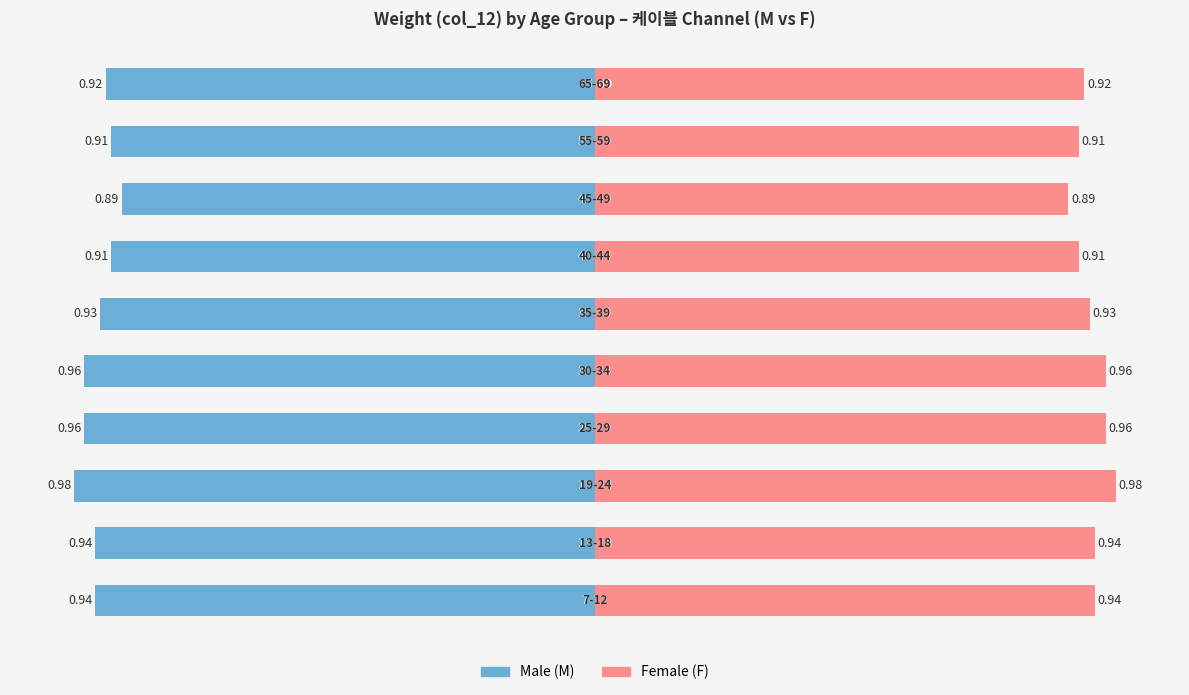

The Male series shows -0.9 at 7. True or false?

True